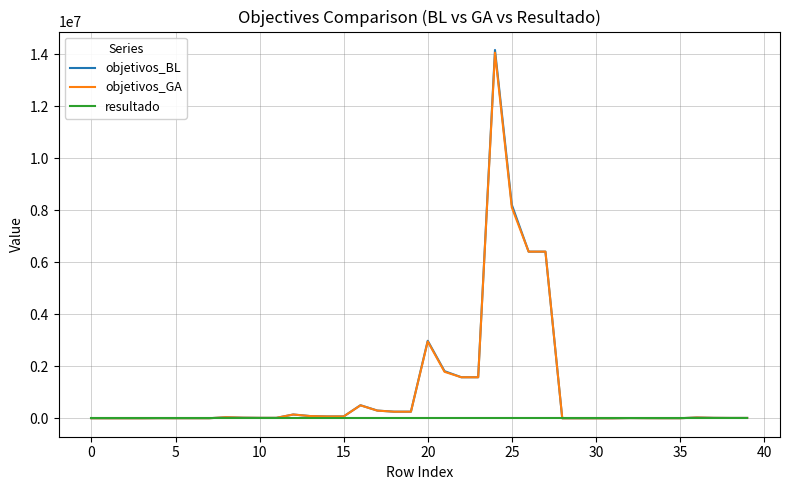

What are all the series names shown in the legend?

objetivos_BL, objetivos_GA, resultado